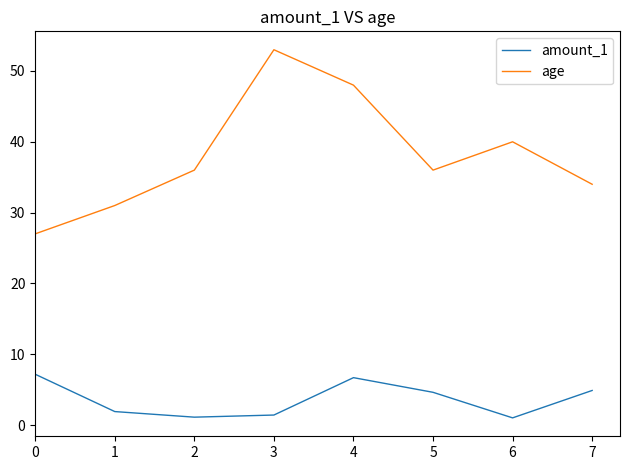

Rank the series at 1 from lowest to highest value.

amount_1, age